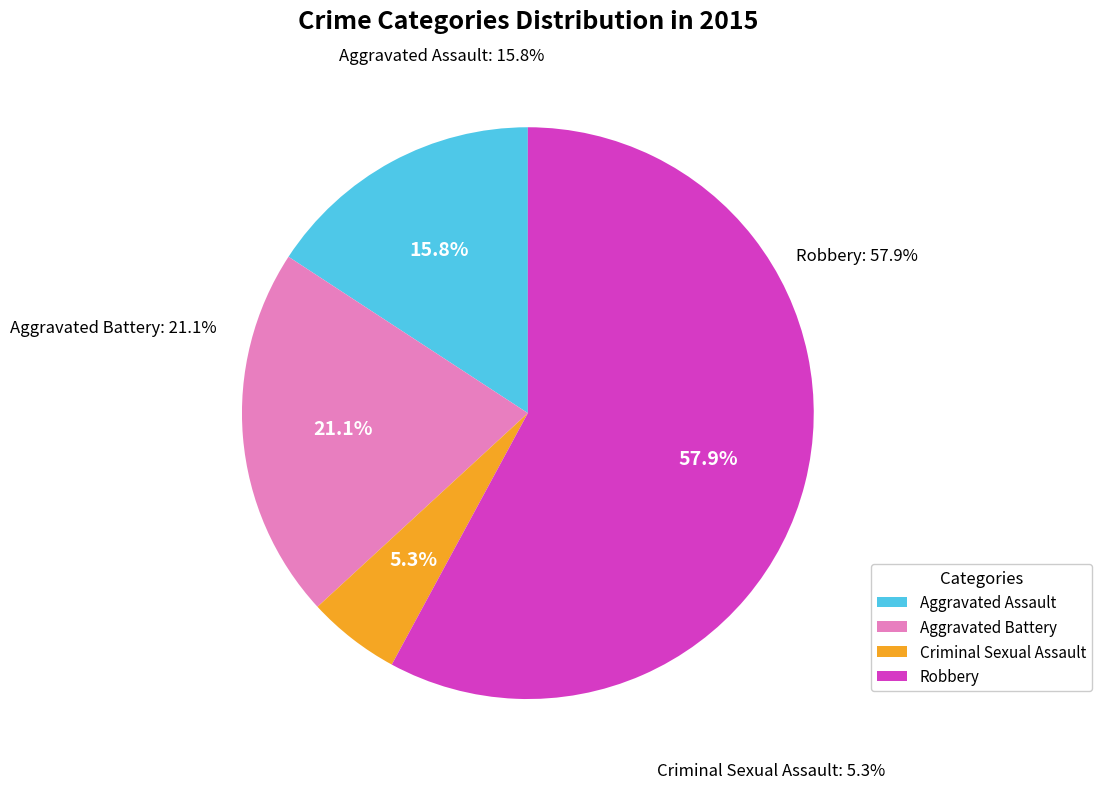

Which slice is the largest?

Robbery